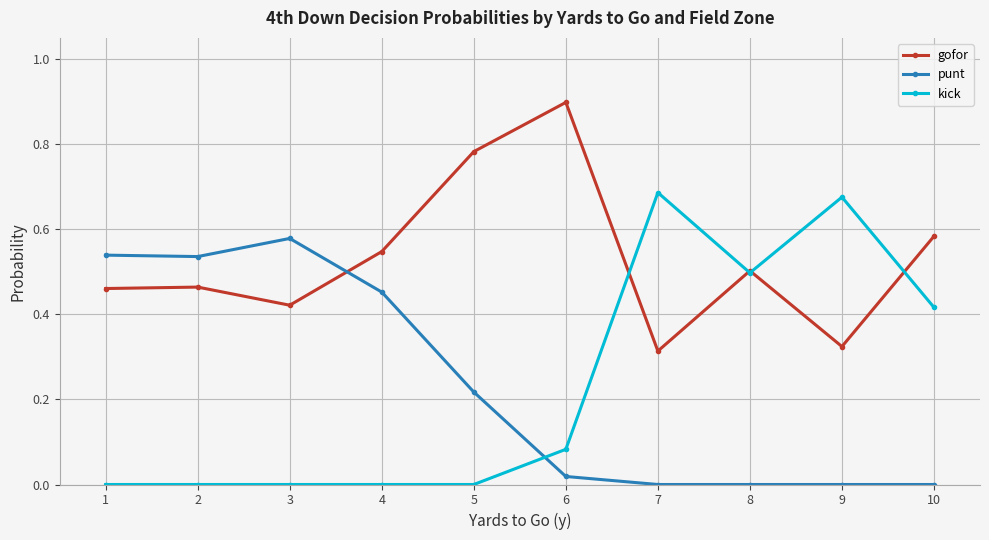

How many categories are shown in the chart?

10